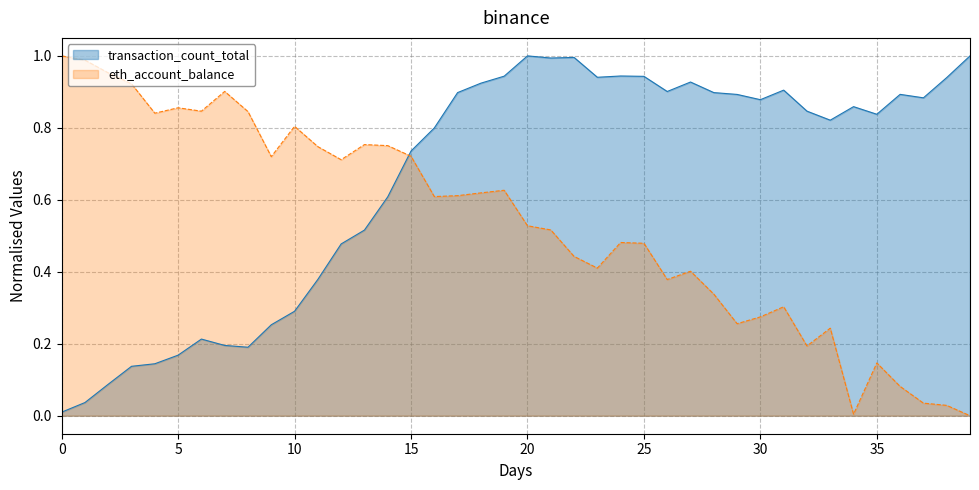

The value of transaction_count_total at 17 is 0.9. True or false?

True